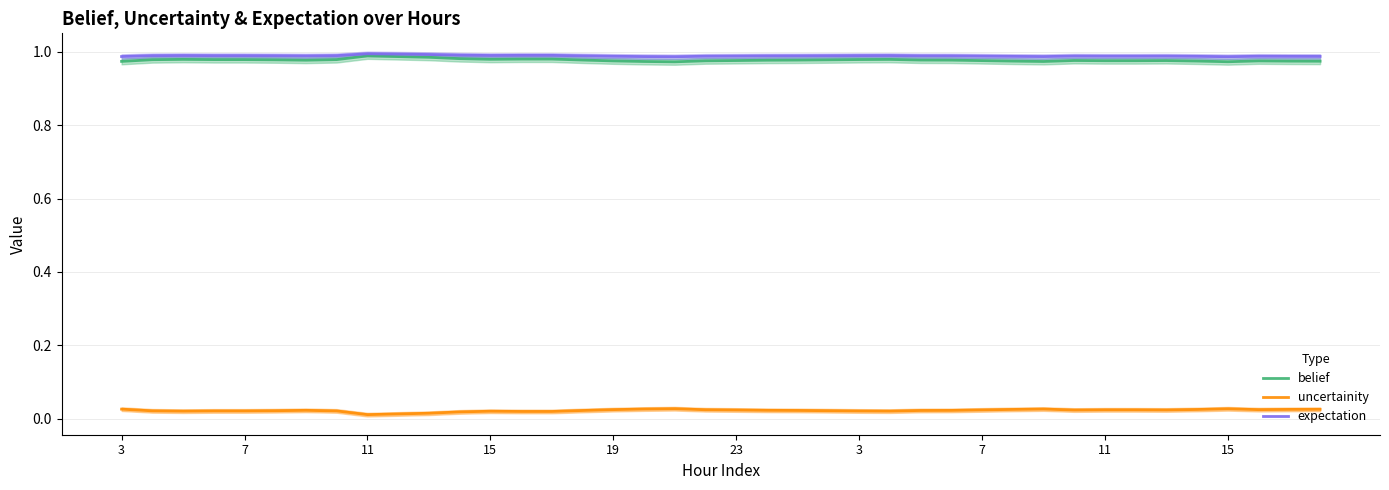

What is the total value across all series at 7?

2.0